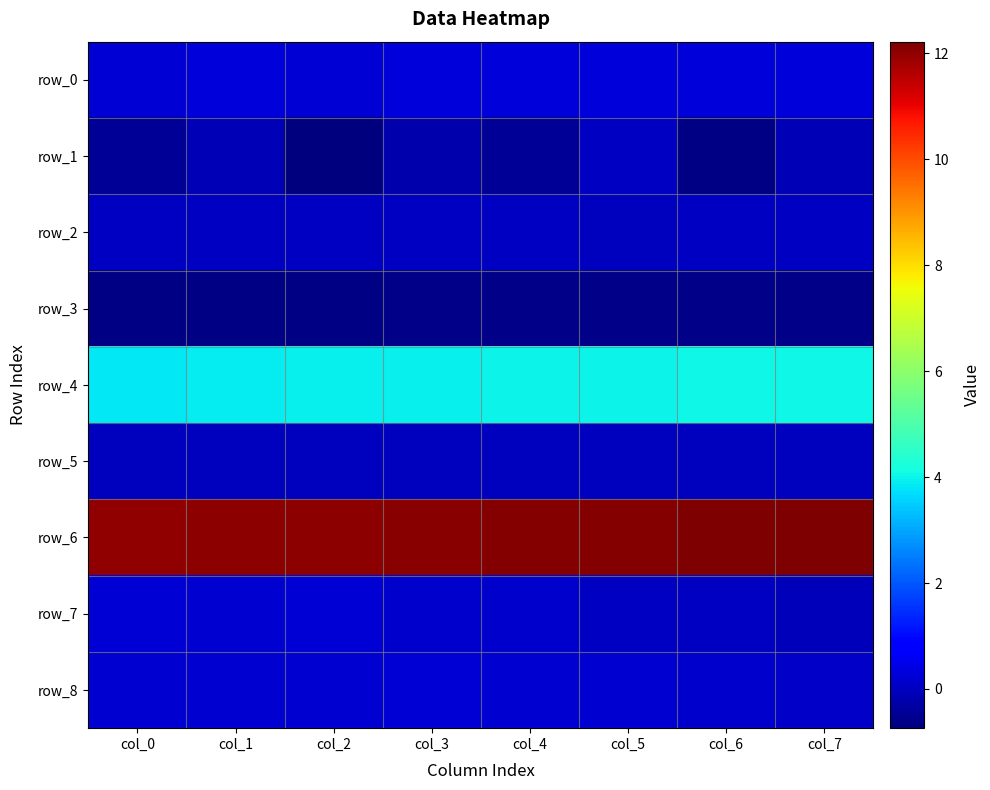

Reading left to right, extract all data points from this chart.

row_0: col_0=0.3	col_1=0.3	col_2=0.3	col_3=0.3	col_4=0.3	col_5=0.3	col_6=0.3	col_7=0.3
row_1: col_0=-0.5	col_1=-0.1	col_2=-0.7	col_3=-0.2	col_4=-0.5	col_5=0.0	col_6=-0.7	col_7=-0.1
row_2: col_0=0.0	col_1=0.0	col_2=0.0	col_3=0.0	col_4=0.0	col_5=0.0	col_6=0.0	col_7=0.0
row_3: col_0=-0.7	col_1=-0.6	col_2=-0.6	col_3=-0.6	col_4=-0.6	col_5=-0.6	col_6=-0.6	col_7=-0.6
row_4: col_0=3.9	col_1=3.9	col_2=3.9	col_3=4.0	col_4=4.0	col_5=4.0	col_6=4.0	col_7=4.1
row_5: col_0=0.0	col_1=0.0	col_2=0.0	col_3=0.0	col_4=0.0	col_5=0.0	col_6=0.0	col_7=0.0
row_6: col_0=12.0	col_1=12.0	col_2=12.1	col_3=12.1	col_4=12.1	col_5=12.1	col_6=12.2	col_7=12.2
row_7: col_0=0.3	col_1=0.2	col_2=0.2	col_3=0.2	col_4=0.1	col_5=0.1	col_6=0.0	col_7=-0.1
row_8: col_0=0.2	col_1=0.2	col_2=0.2	col_3=0.2	col_4=0.2	col_5=0.2	col_6=0.2	col_7=0.1